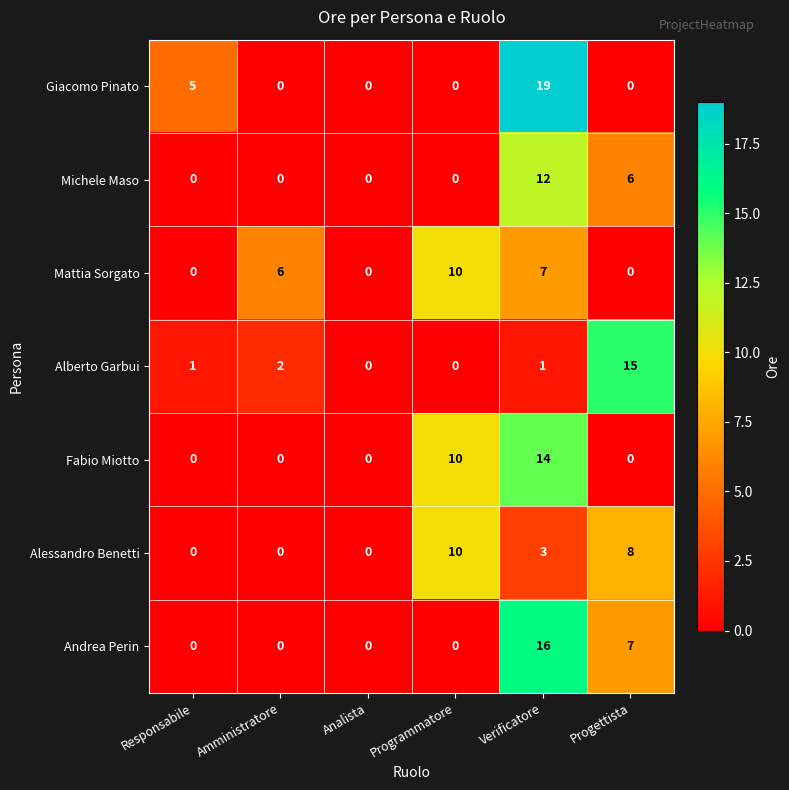

Which label corresponds to the largest value in the chart?

Verificatore